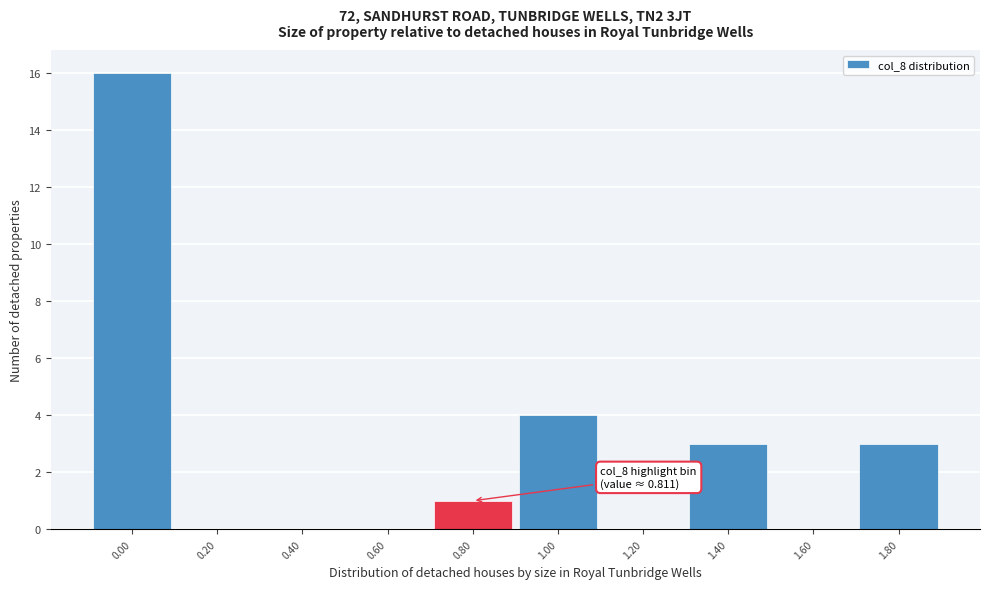

Reading left to right, extract all data points from this chart.

0.00=16	0.20=0	0.40=0	0.60=0	0.80=1	1.00=4	1.20=0	1.40=3	1.60=0	1.80=3